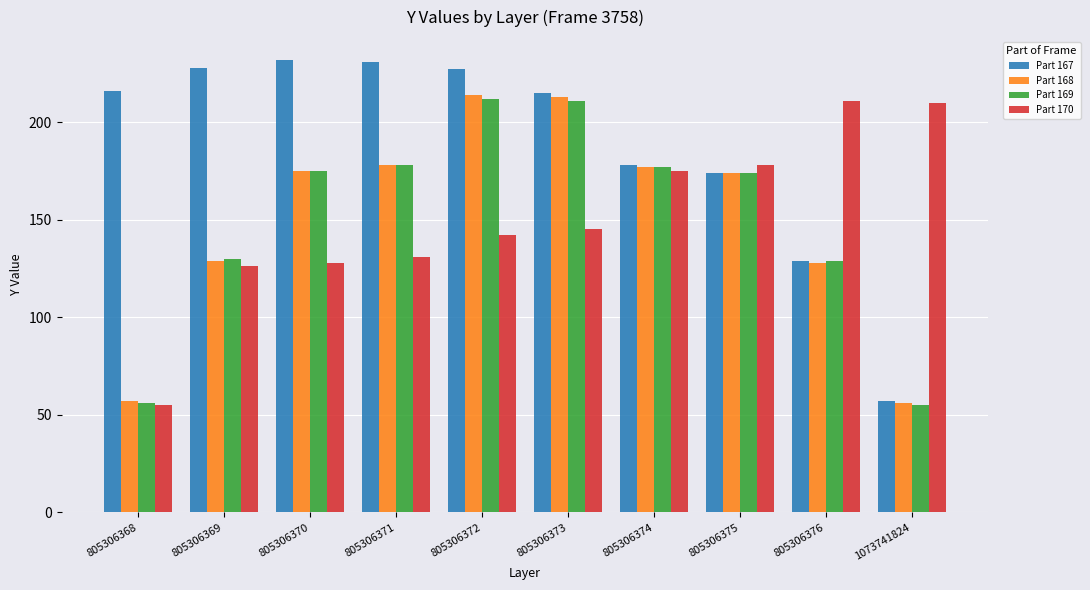

What is the difference between the maximum and minimum values in the Part 168 series?

158